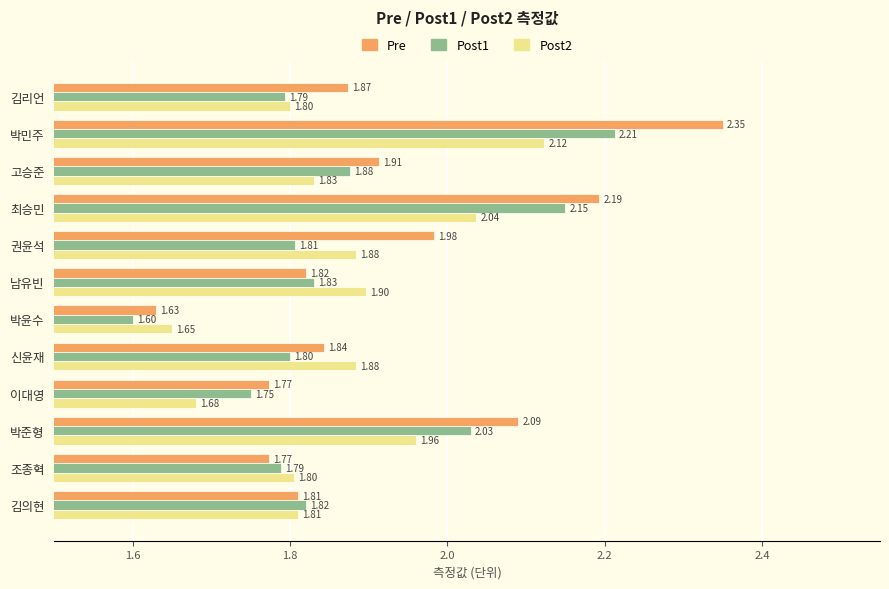

What is the average value of the Pre series?

1.9